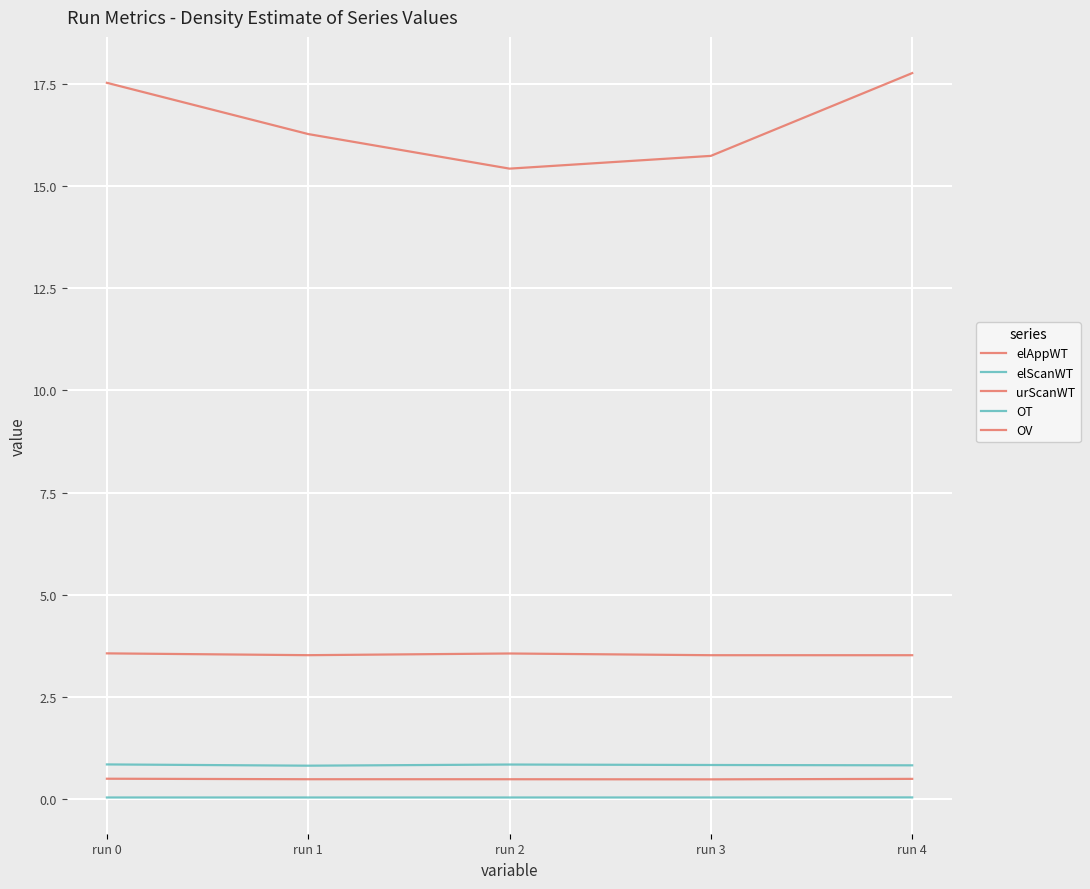

What is the value of the elAppWT point at the 5th from the left?

17.8